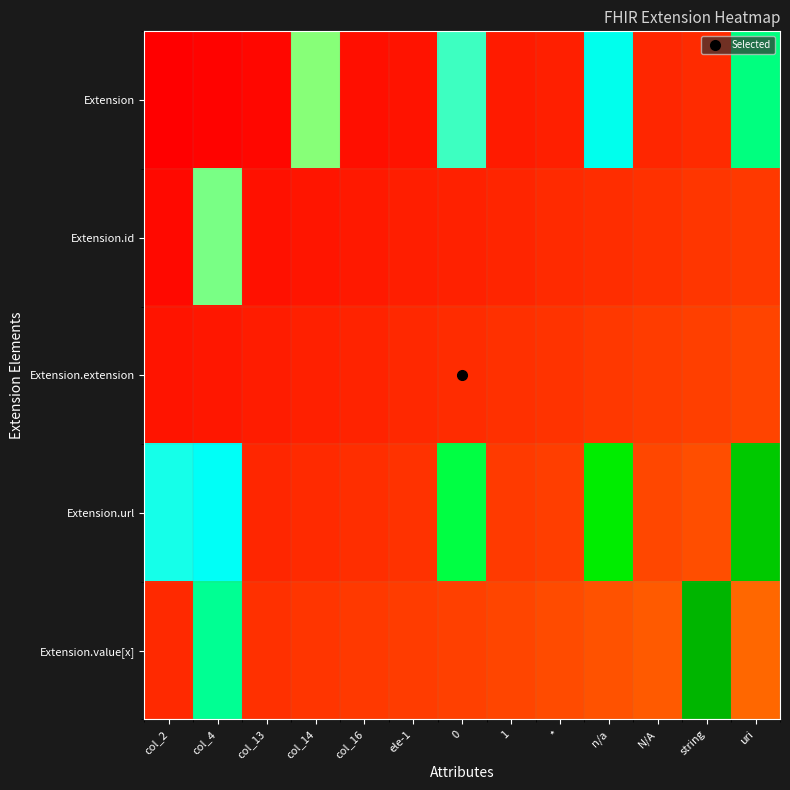

Which series changed the most between col_16 and 1?

Extension